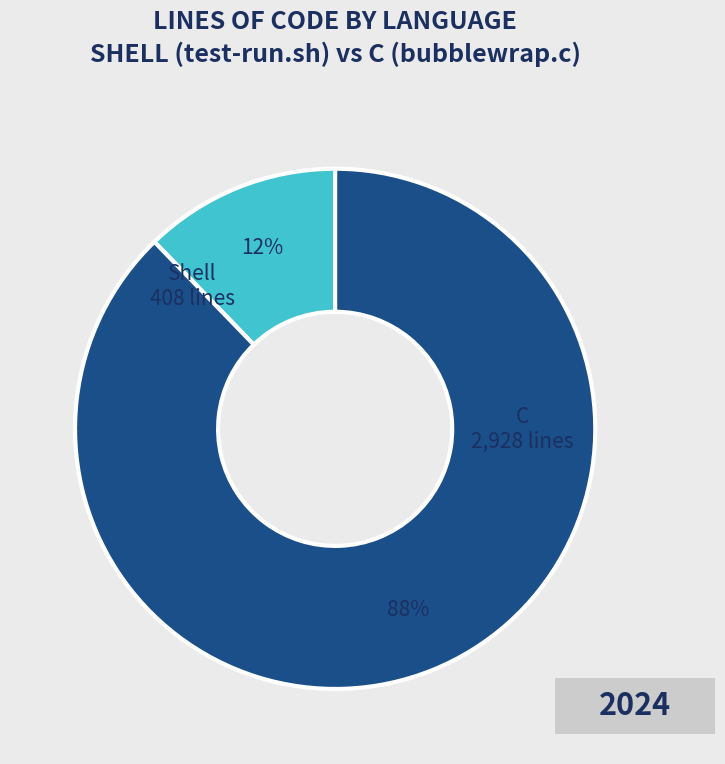

How many segments does this pie chart have?

2